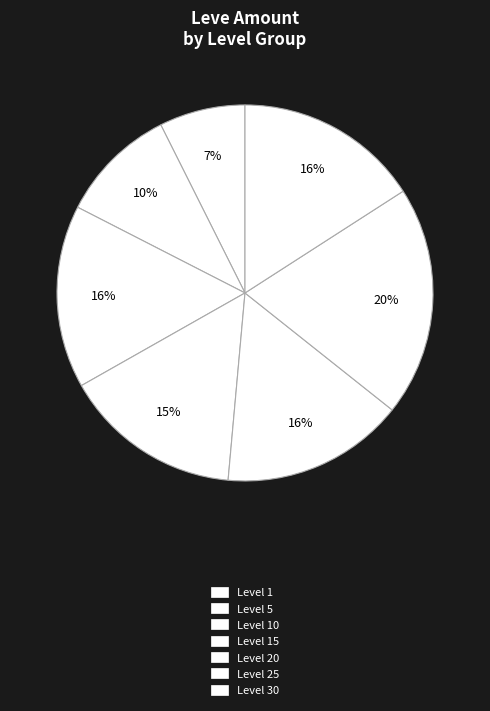

How many slices are in this pie chart?

7